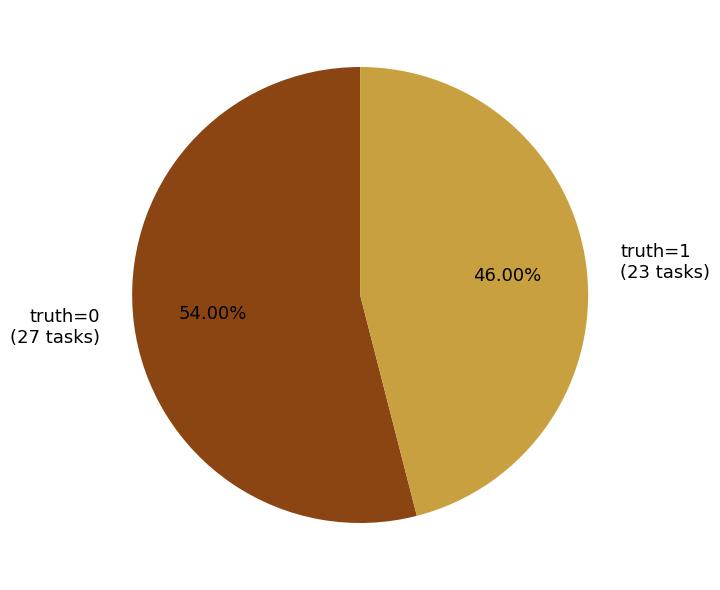

How many segments does this pie chart have?

2